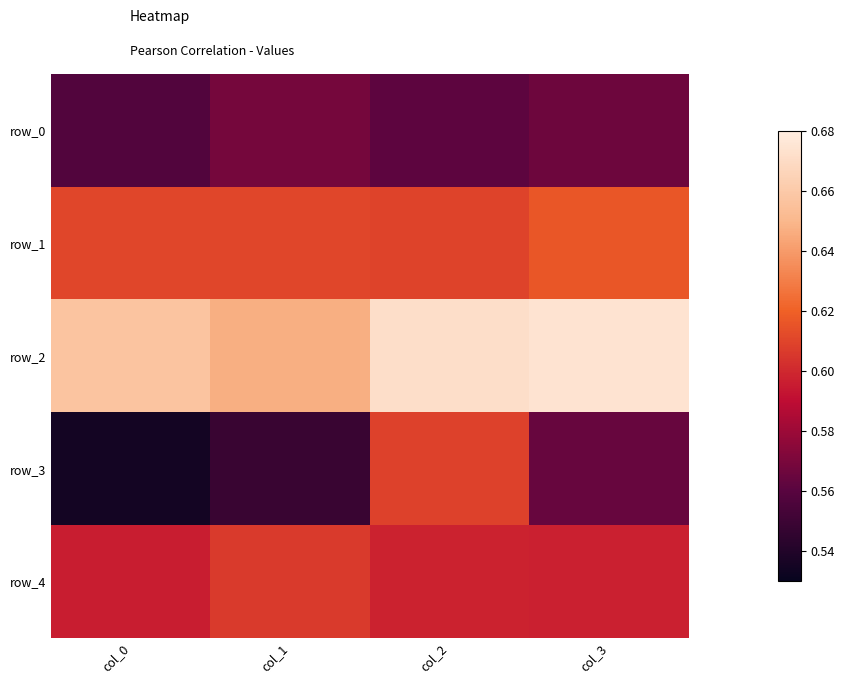

Between col_1 and col_3, which series saw the biggest shift?

row_2